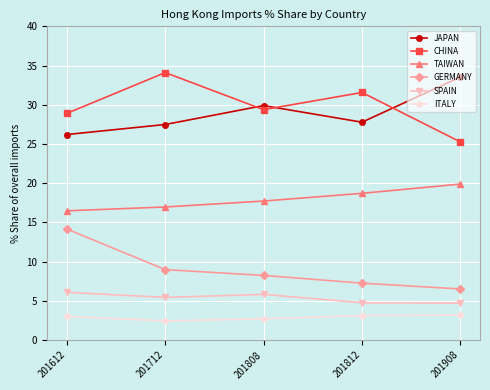

What is the sum of all GERMANY values?

45.1